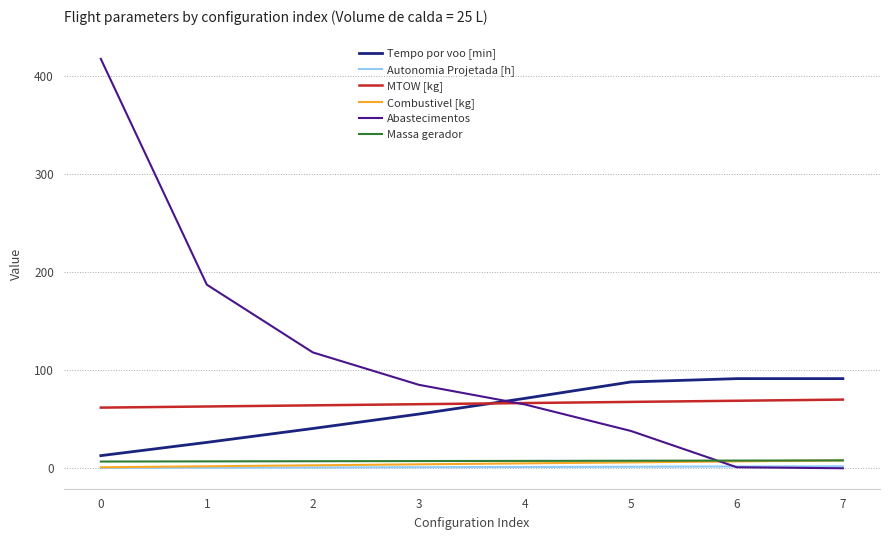

Which series has the largest range (max minus min)?

Abastecimentos